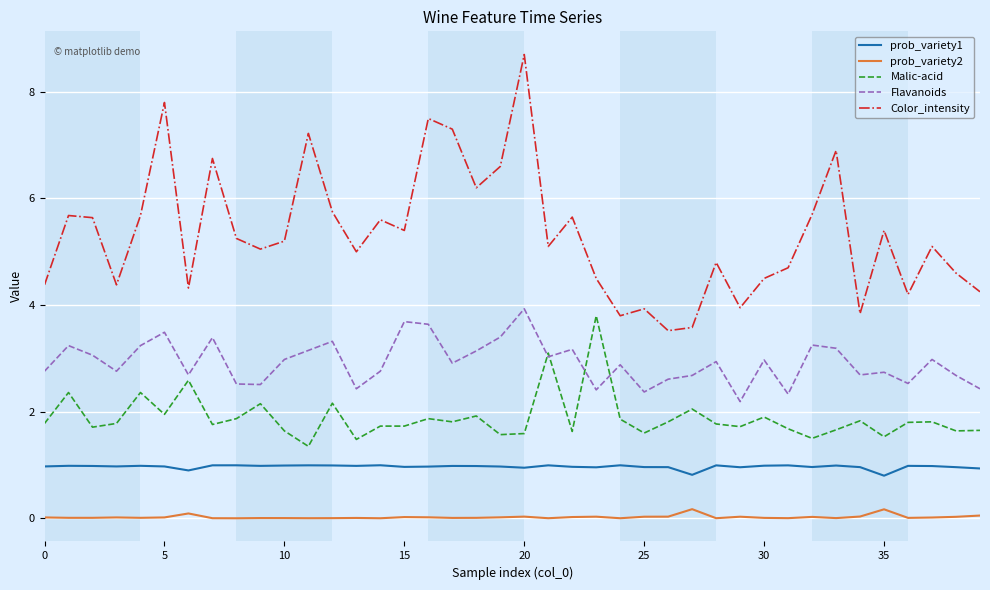

What is the highest value of the prob_variety1 series?

1.0